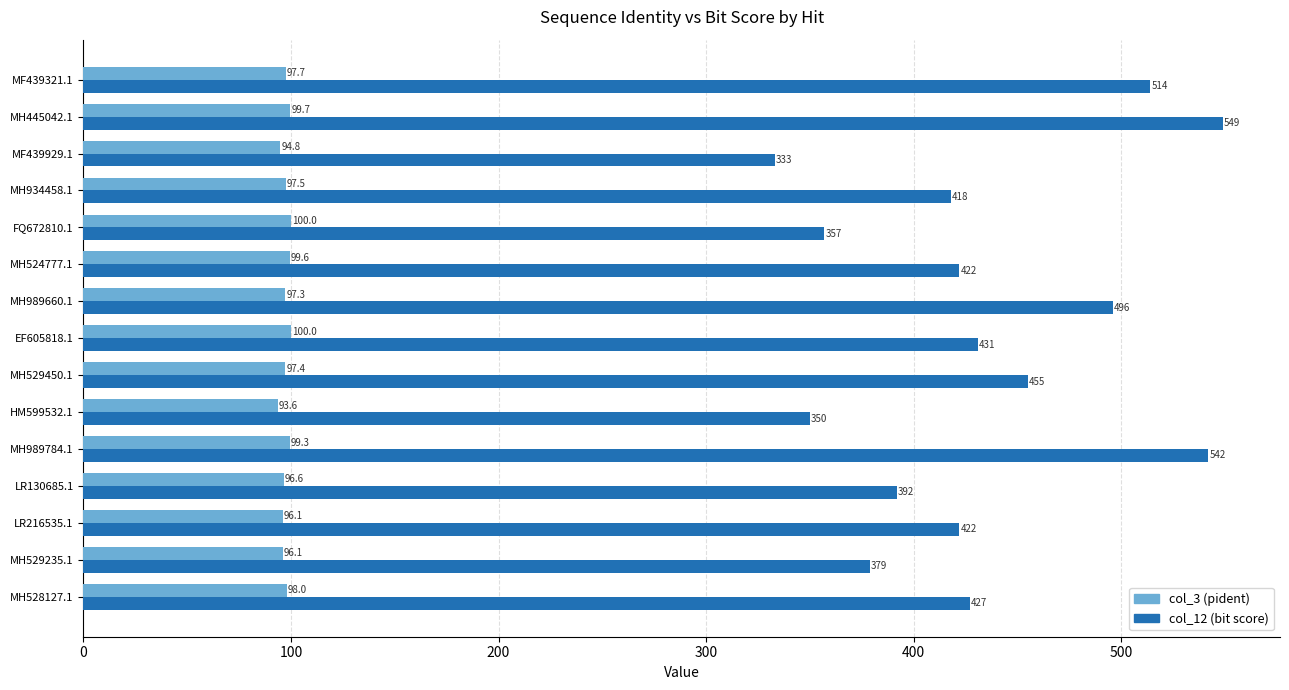

What is the sum of all col_12 (bit score) values?

6487.0